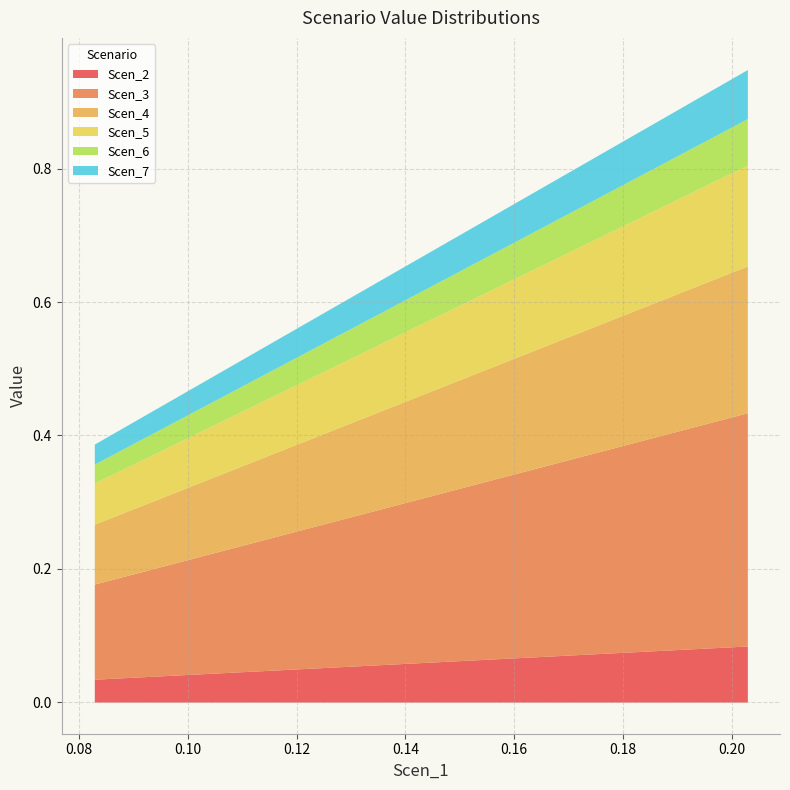

What is the value of the Scen_5 point at the 9th from the left?

0.1